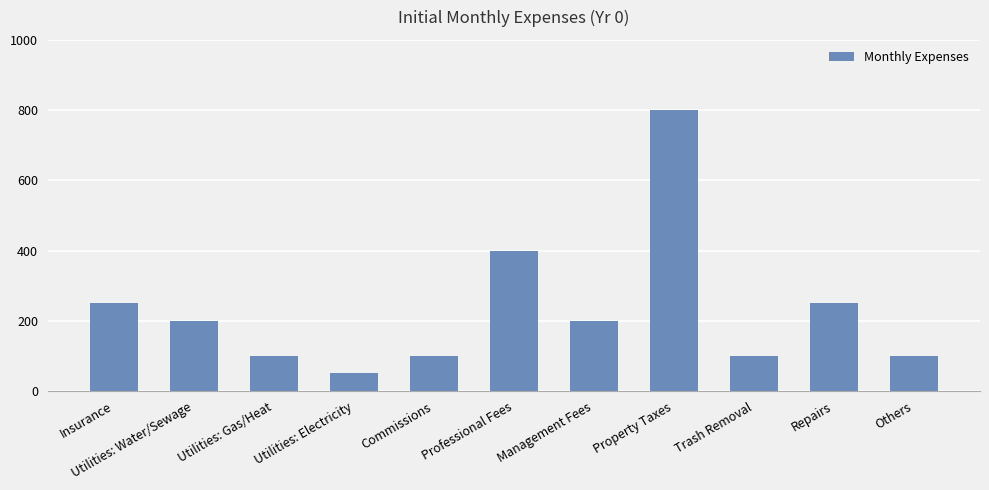

What is the value of the 7th bar from the left?

200